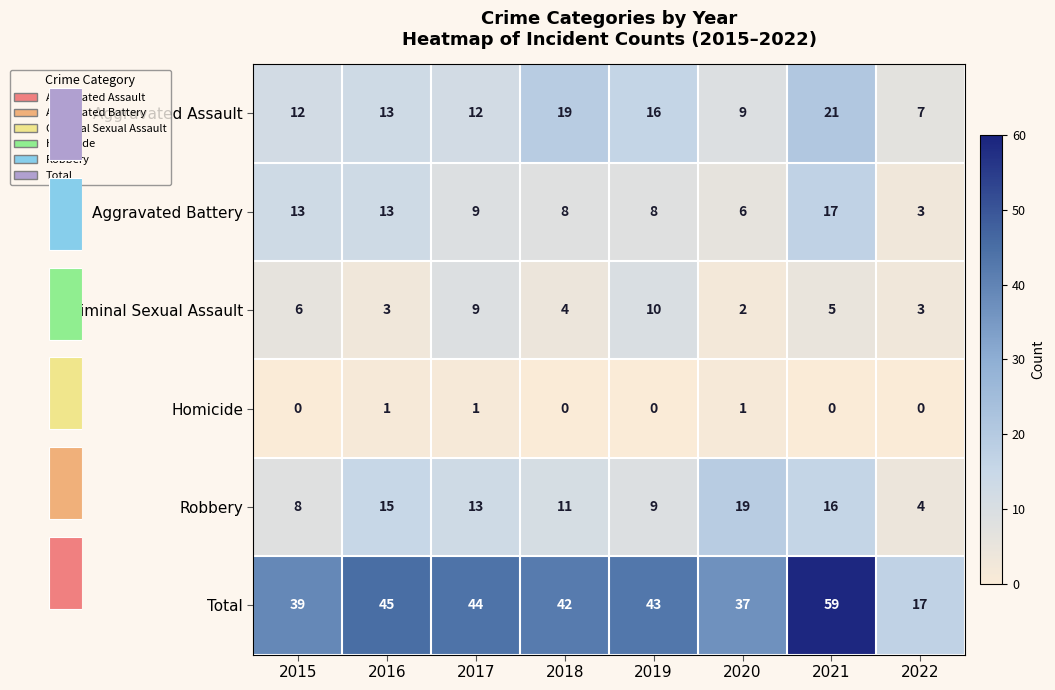

What is the greatest value displayed?

59